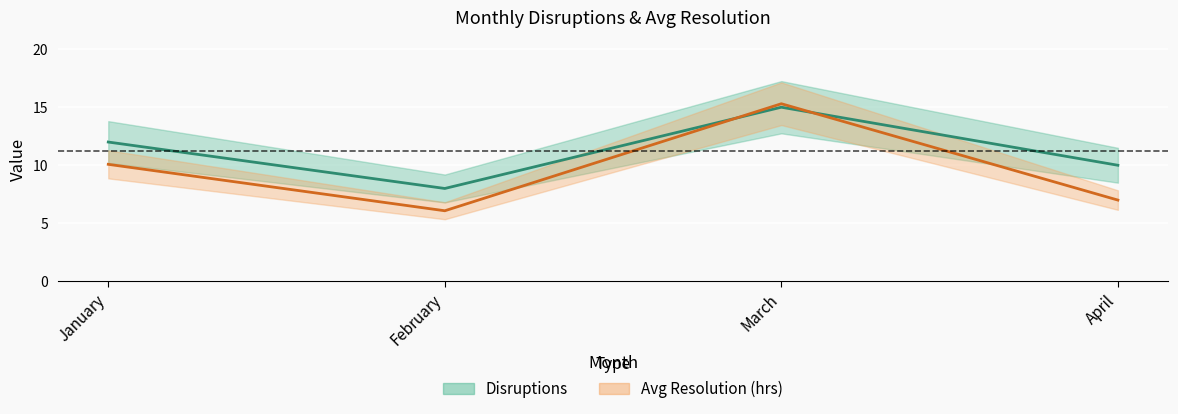

How many values are between 10 and 15?

3